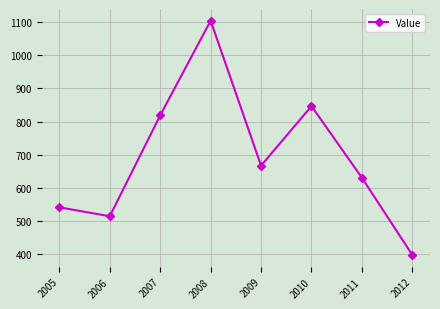

The value at 2011 is 629.7. True or false?

True